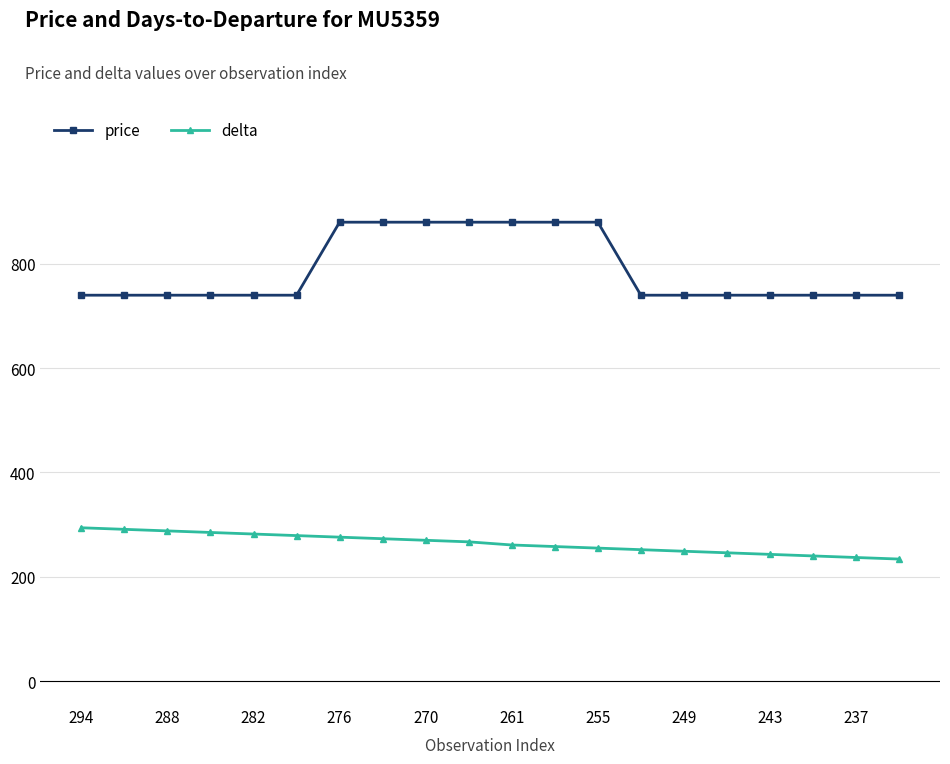

Rank the series by their maximum value, from lowest to highest.

delta, price